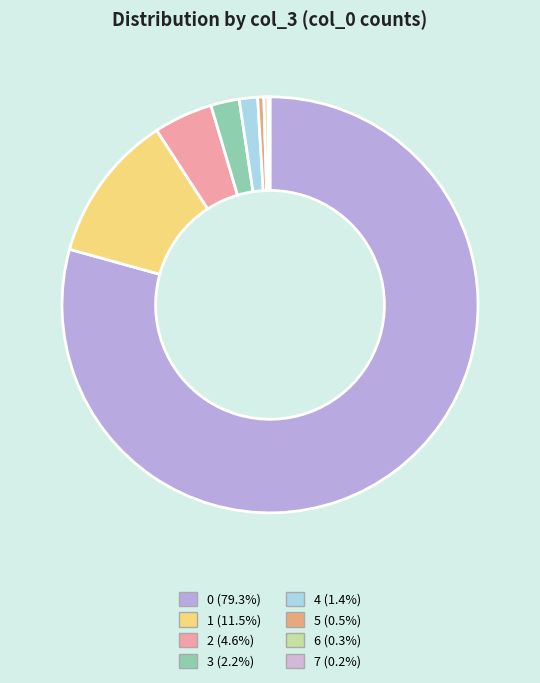

To the nearest percent, what portion does 2 represent?

5%